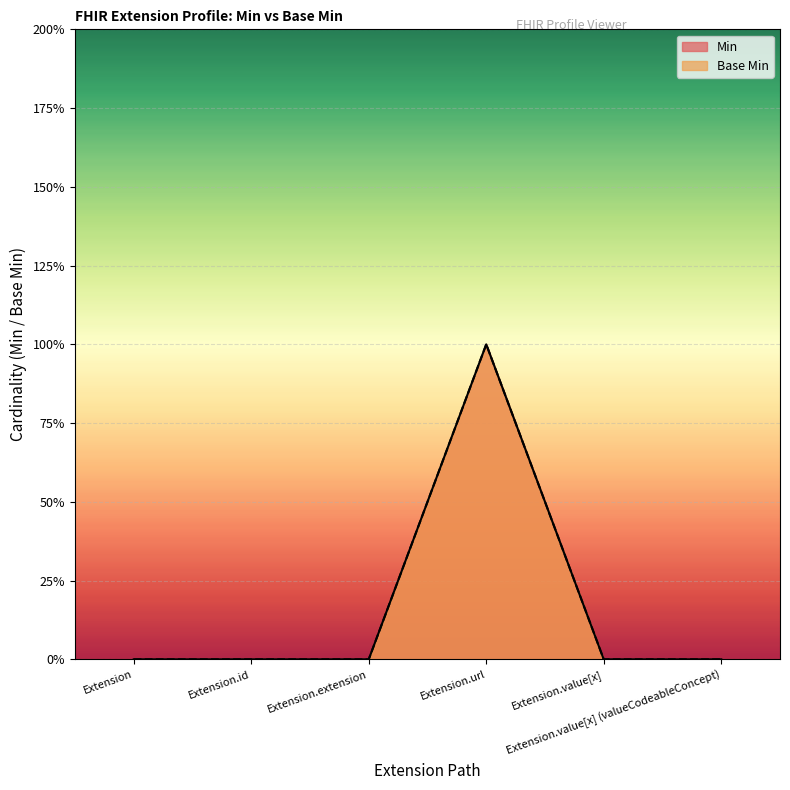

In Min, how many points are higher than both neighbors (excluding endpoints)?

1